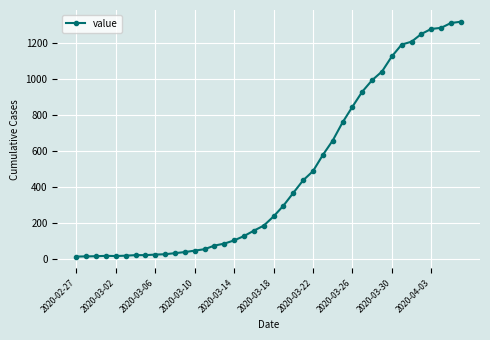

What is the sum of all values?

18689